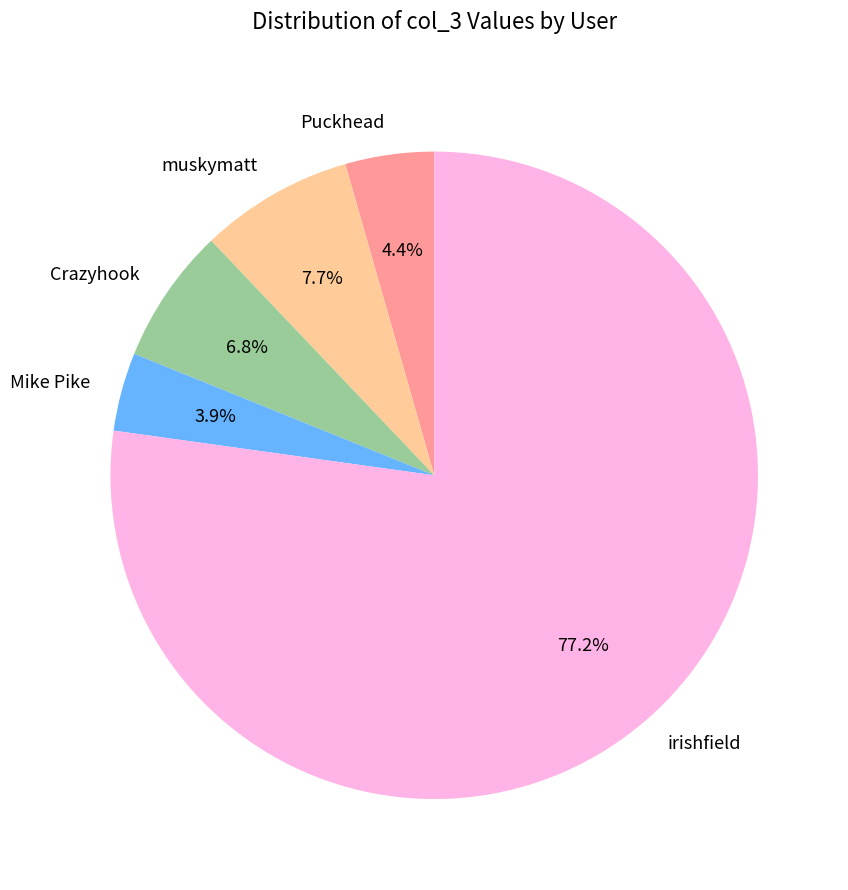

To the nearest percent, what is the combined percentage of irishfield and Mike Pike?

81%